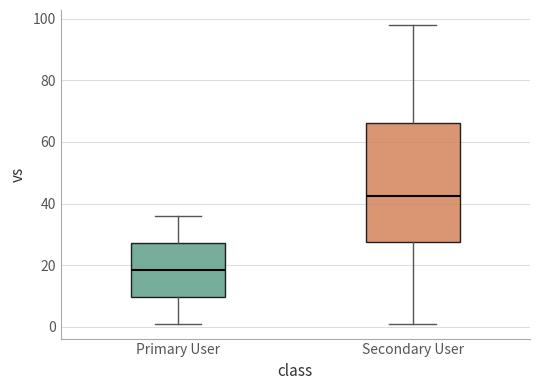

Reading left to right, read every box against the y-axis: the position of its median line, the range the box covers, and the ends of its whiskers. The values are not printed on the chart, so give them approximately, as read against the axis.

Primary User: median 18, box 10 to 28, whiskers 2 to 36
Secondary User: median 42, box 28 to 66, whiskers 2 to 98